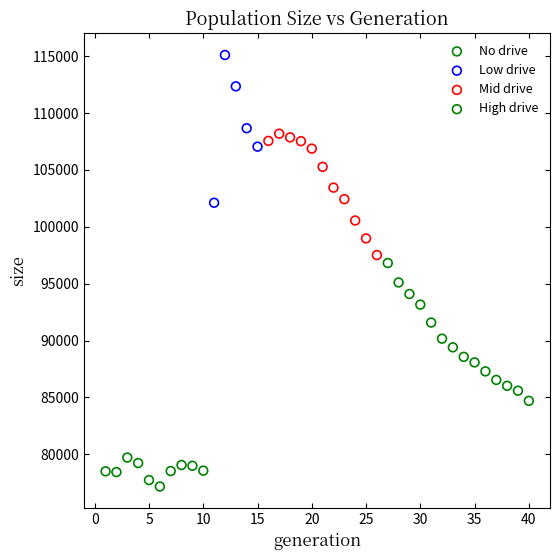

Which series contains the lowest Y value?

No drive